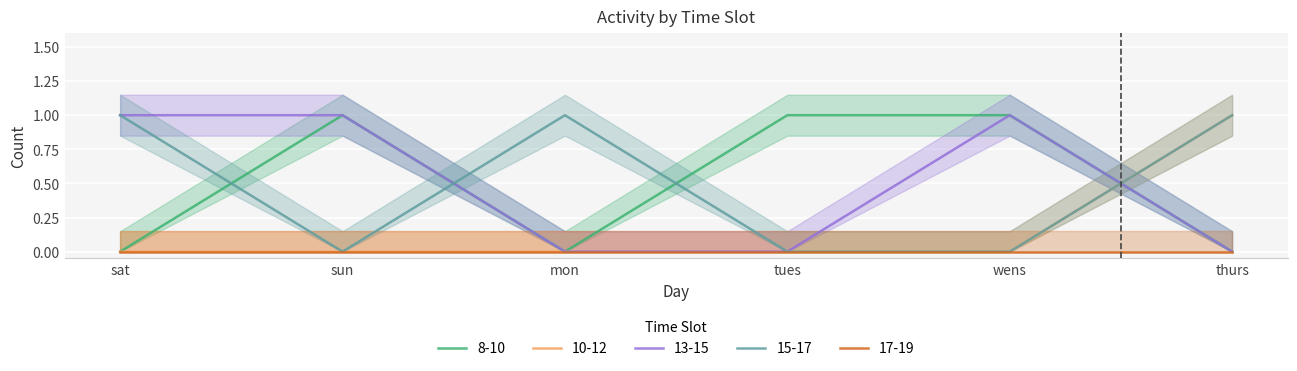

True or false: 8-10 has a value of 2 at tues.

False